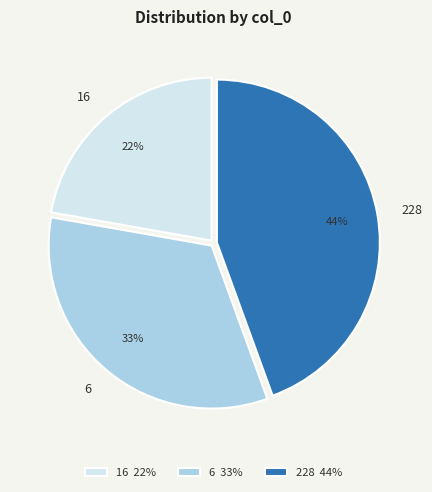

To the nearest percent, what is the difference between the 228 and 16 slice percentages?

22%